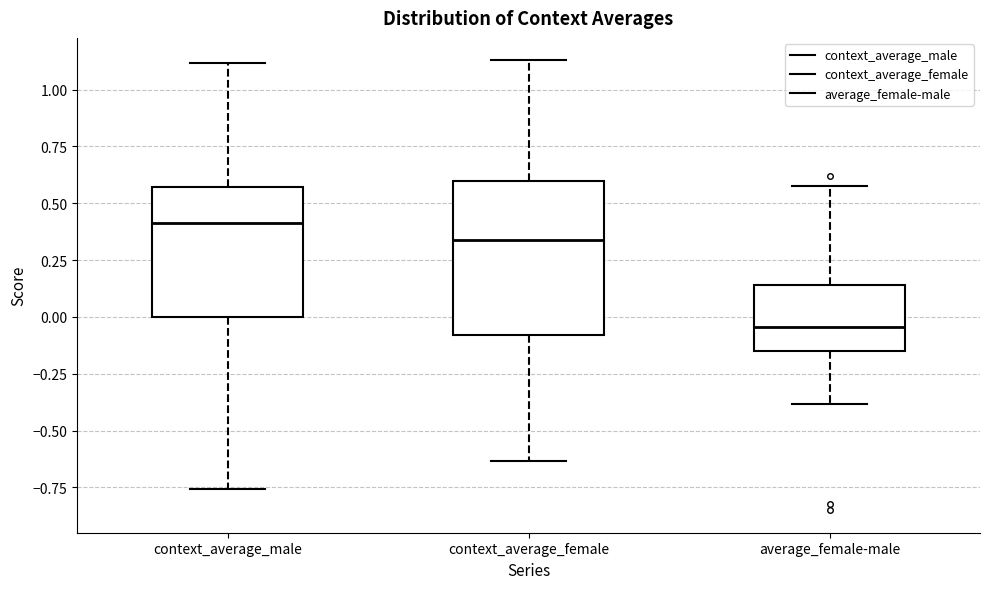

Reading left to right, read every box against the y-axis: the position of its median line, the range the box covers, and the ends of its whiskers. The values are not printed on the chart, so give them approximately, as read against the axis.

context_average_male: median 0.40, box 0.00 to 0.55, whiskers -0.75 to 1.10
context_average_female: median 0.35, box -0.10 to 0.60, whiskers -0.65 to 1.15
average_female-male: median -0.05, box -0.15 to 0.15, whiskers -0.40 to 0.60